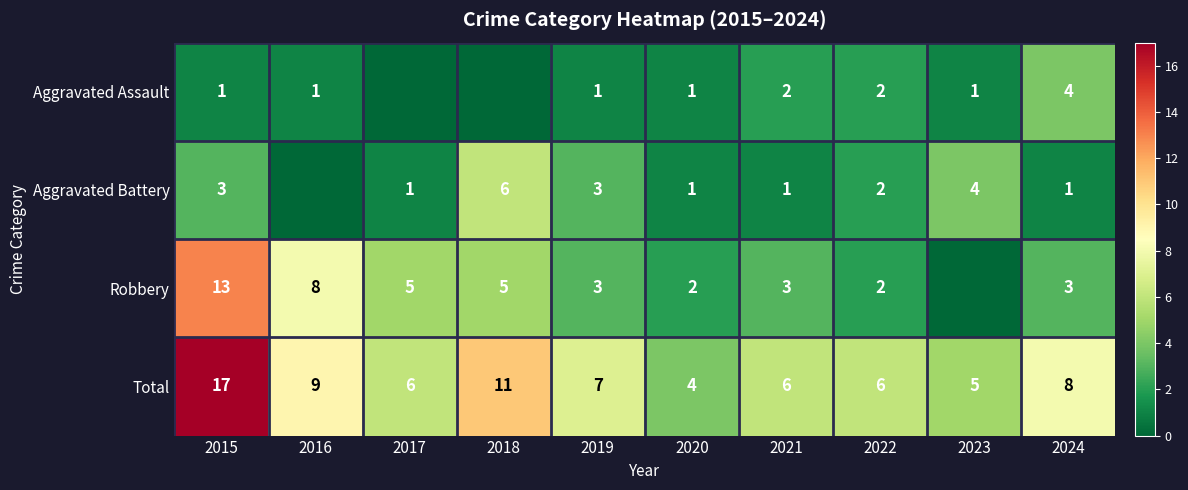

What is the maximum value for Total?

17